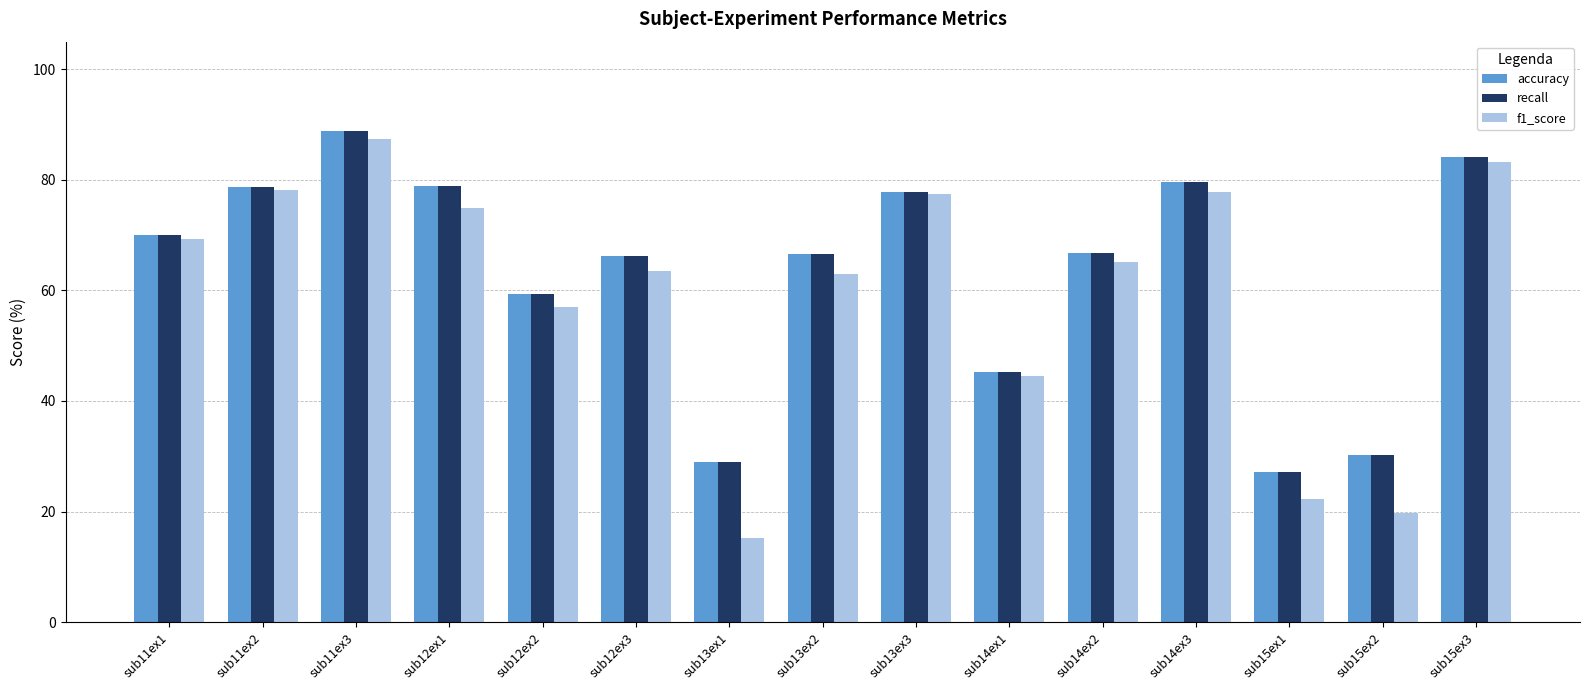

What is the spread (max minus min) of values at sub14ex1?

0.7